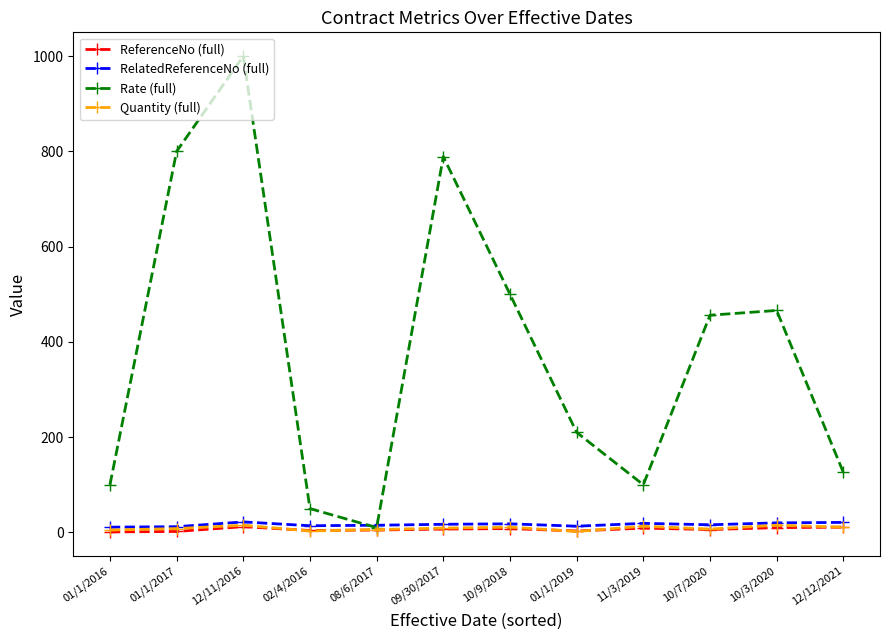

How many lines are shown in the chart?

4